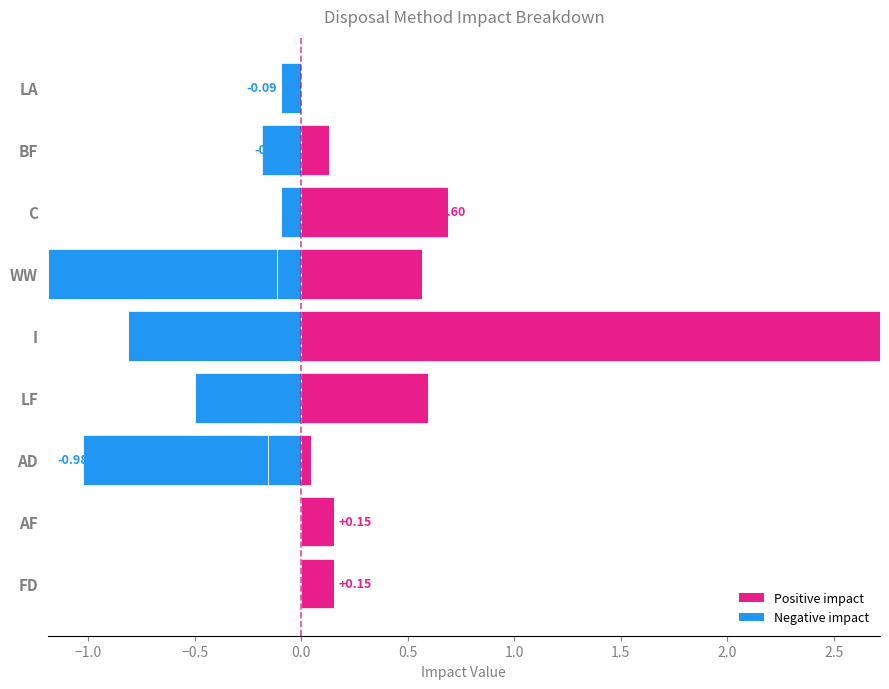

What is the sum of all Fertilizer Offset values?

-3.3